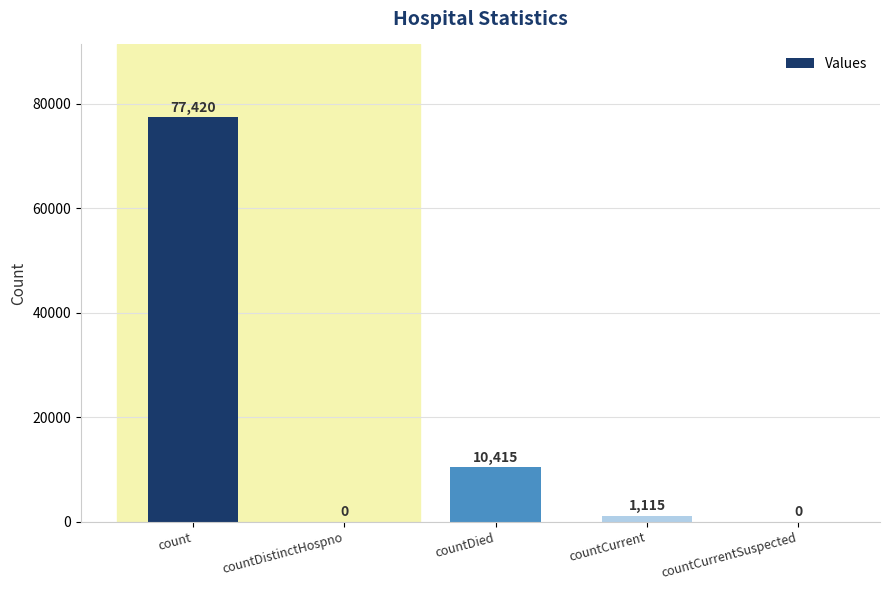

Approximately how many times larger is the value at countDied compared to countCurrent?

9.3